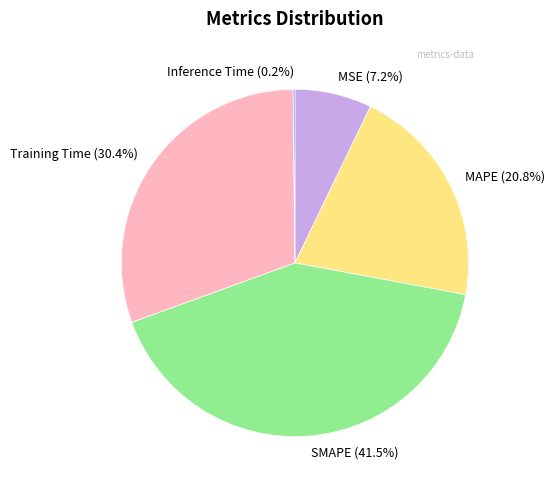

What is the ratio of the value at MAPE (20.8%) to the value at SMAPE (41.5%)?

0.5